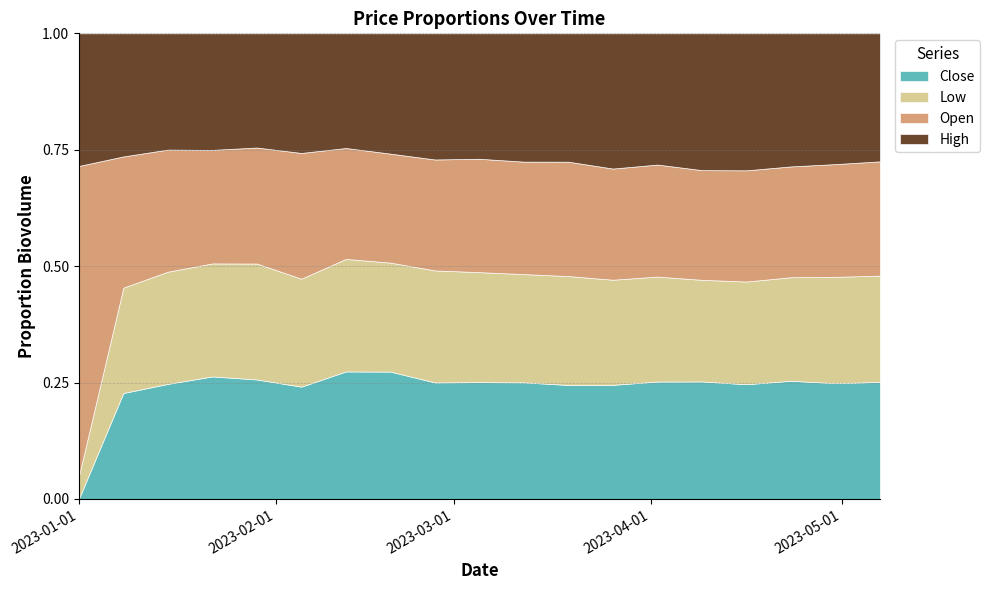

True or false: High and Close cross at least once.

True